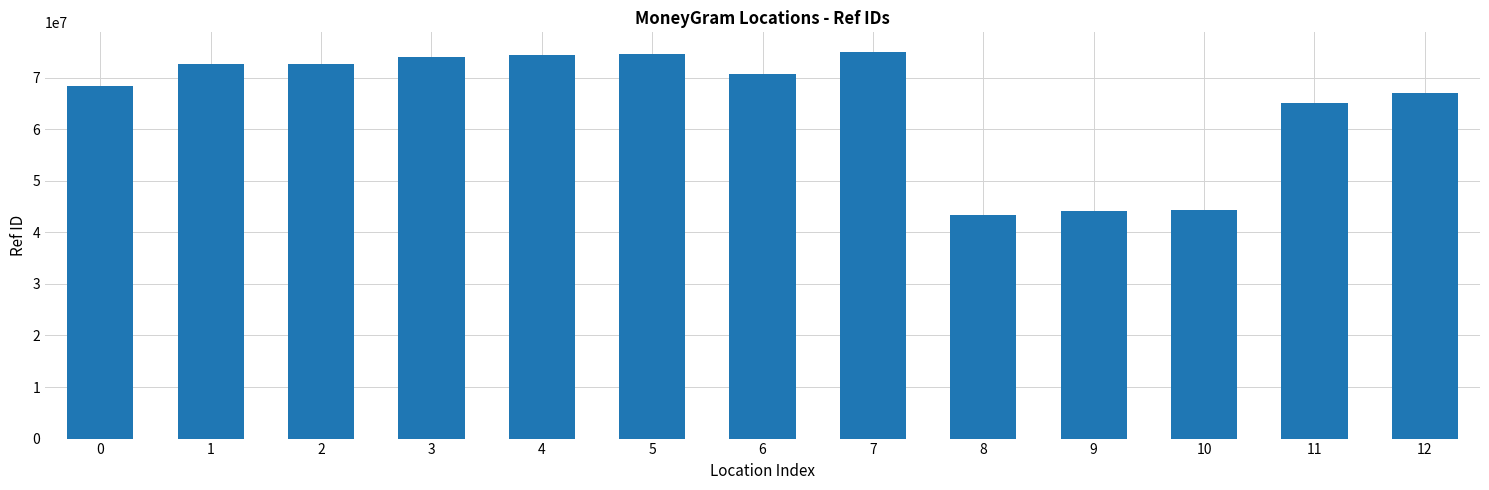

Are the bars horizontal?

No